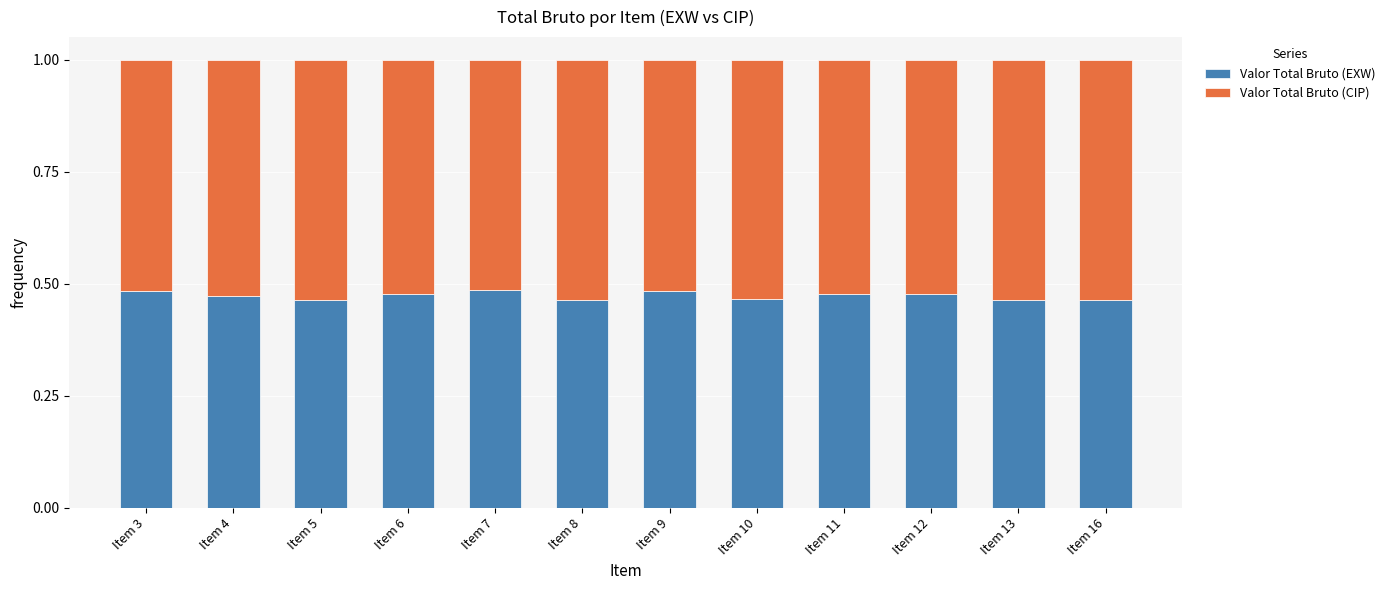

What is the sum of all Valor Total Bruto (EXW) values?

5.7